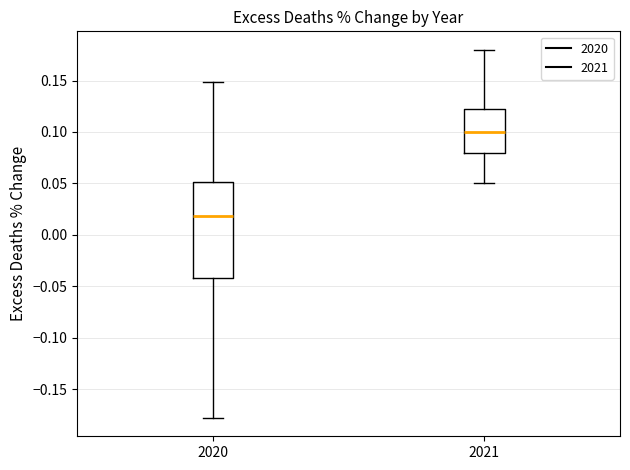

Comparing the boxes themselves (not the whiskers), which one is the tallest?

2020